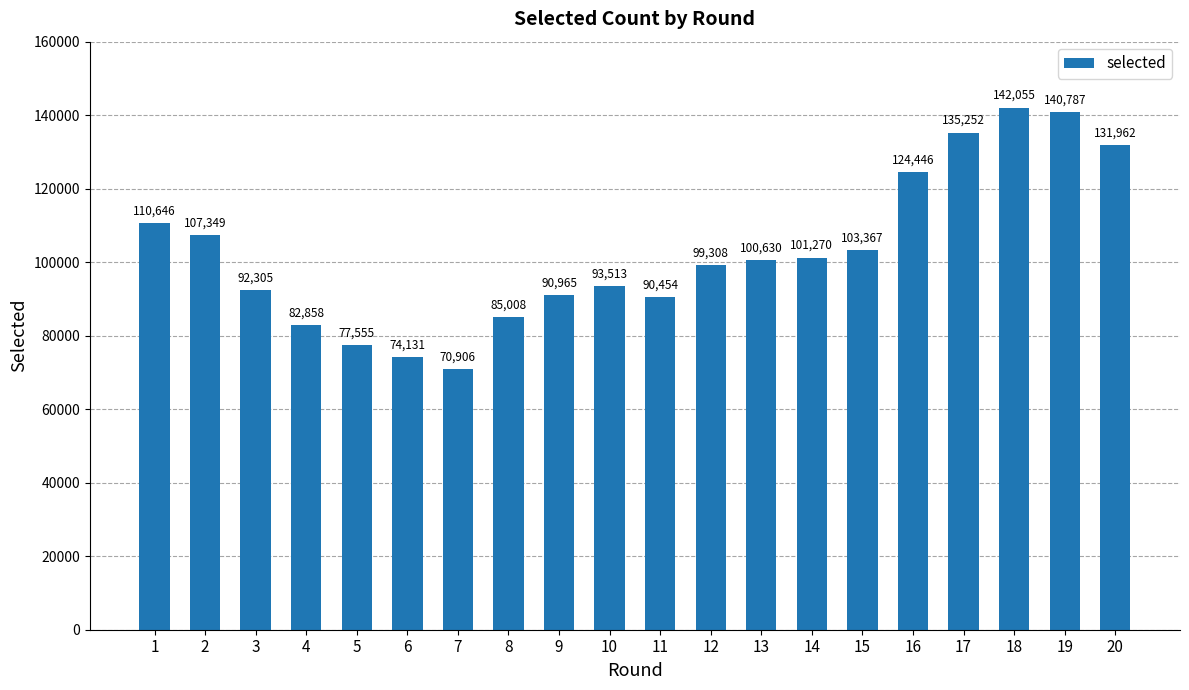

True or false: the data shows 66698 at 15.

False